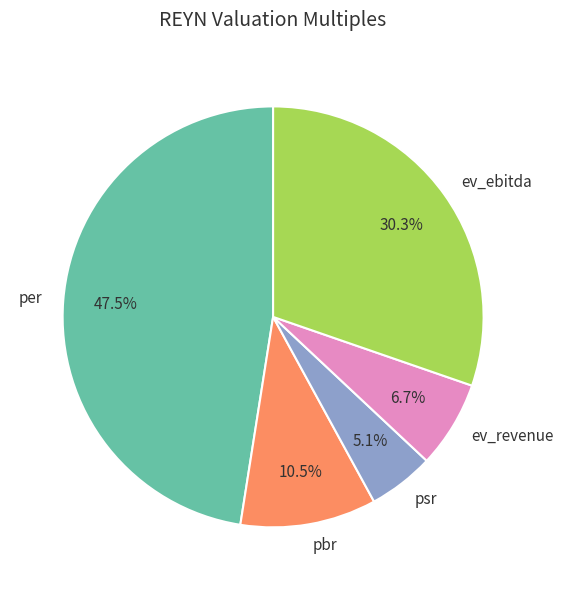

True or false: ev_revenue accounts for 7% of the total.

True